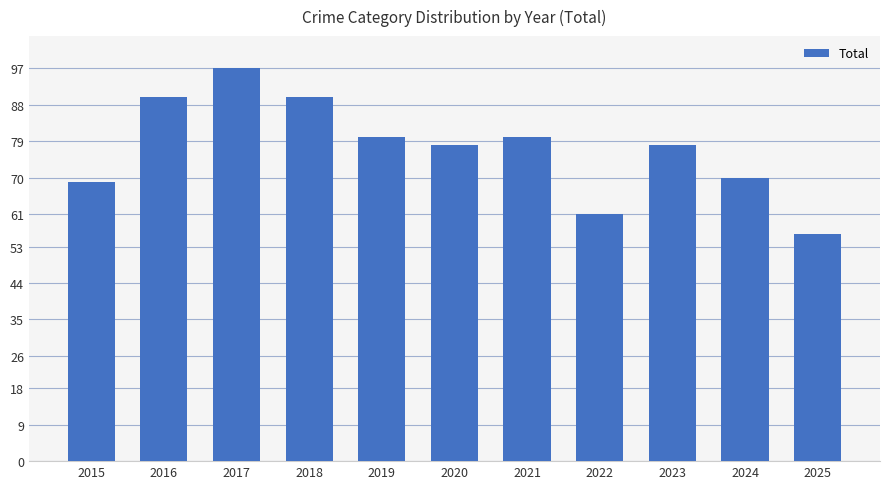

How many distinct data groups are displayed?

1